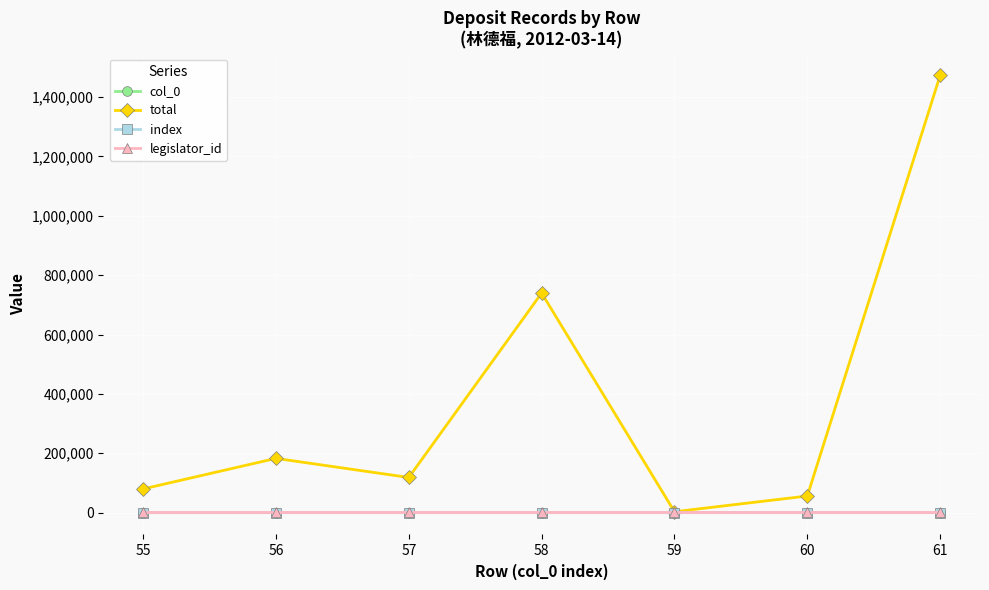

Which has a higher value, 57 or 61?

61